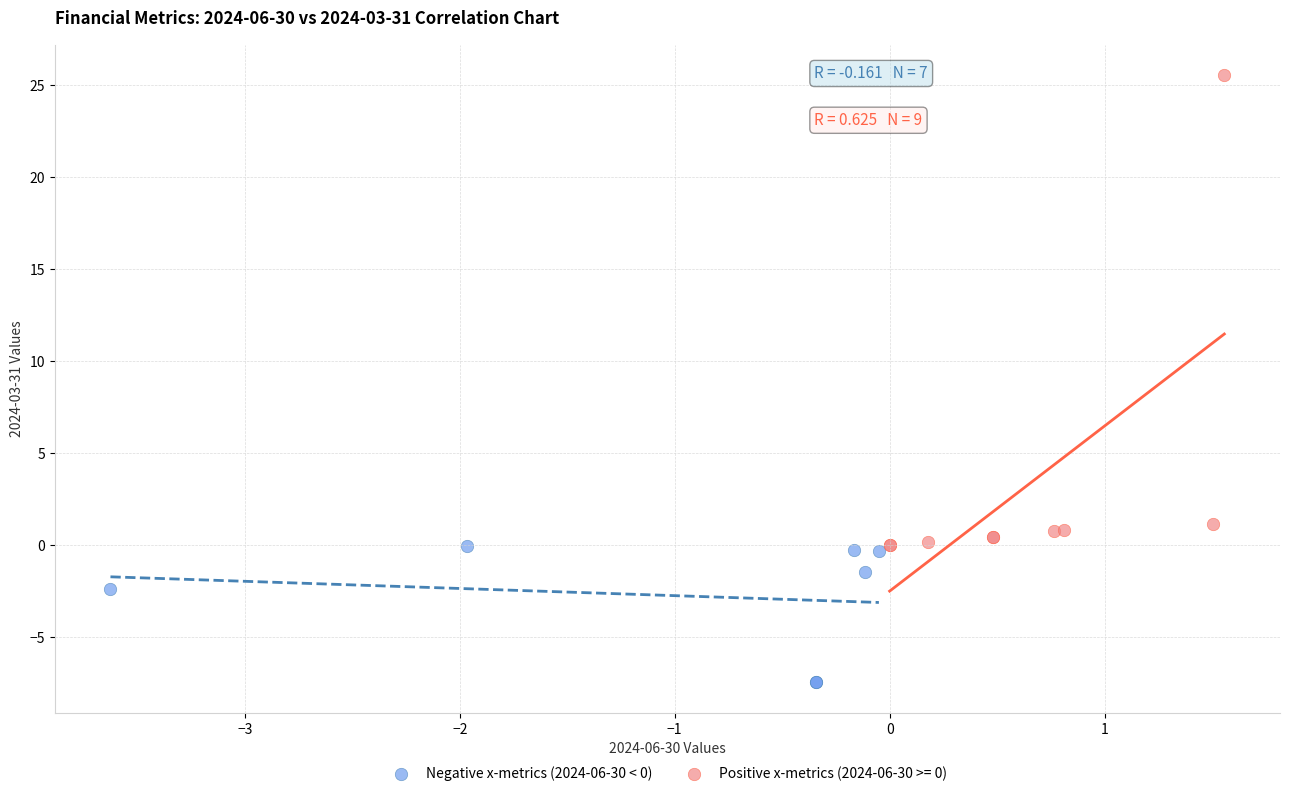

Which series reaches the minimum Y coordinate?

Negative x-metrics (2024-06-30 < 0)